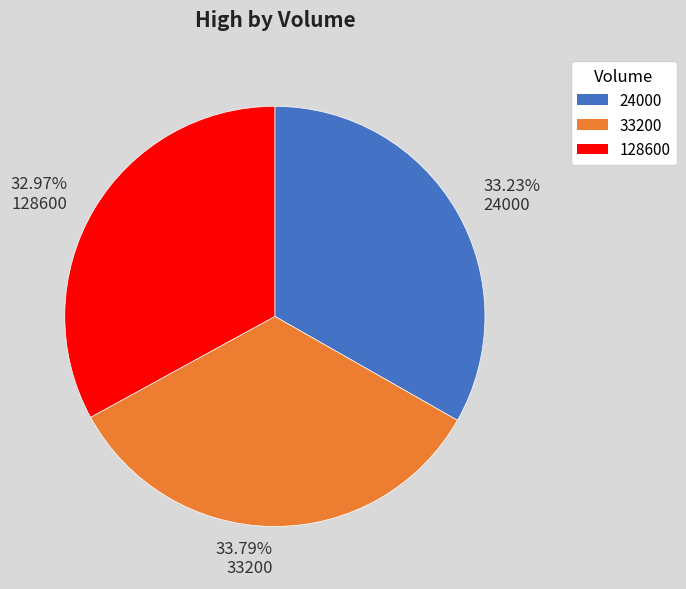

Which has a higher value, 24000 or 33200?

33200